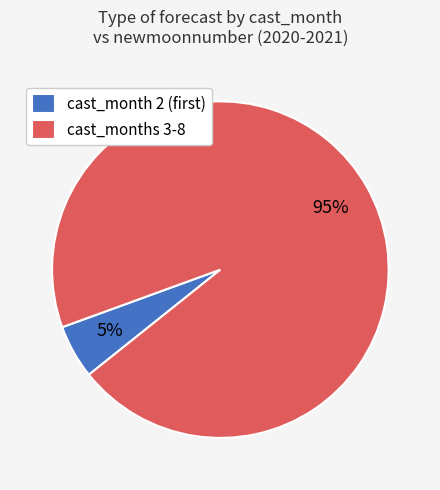

Rank the categories by value from lowest to highest.

cast_month 2 (first), cast_months 3-8